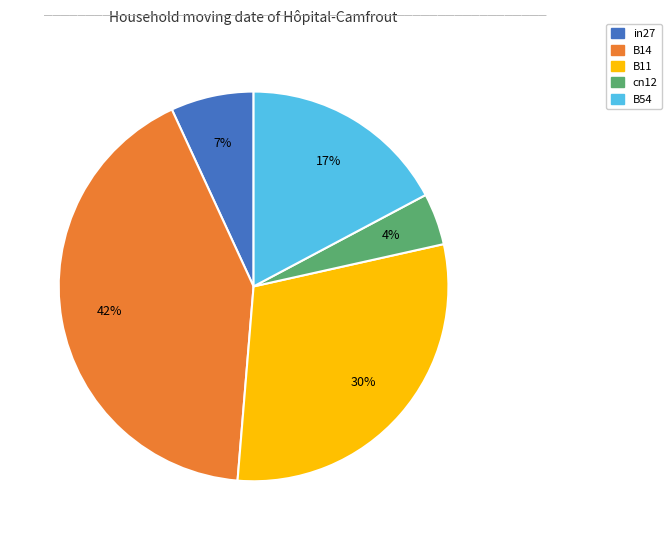

Rank the categories by value from highest to lowest.

B14, B11, B54, in27, cn12